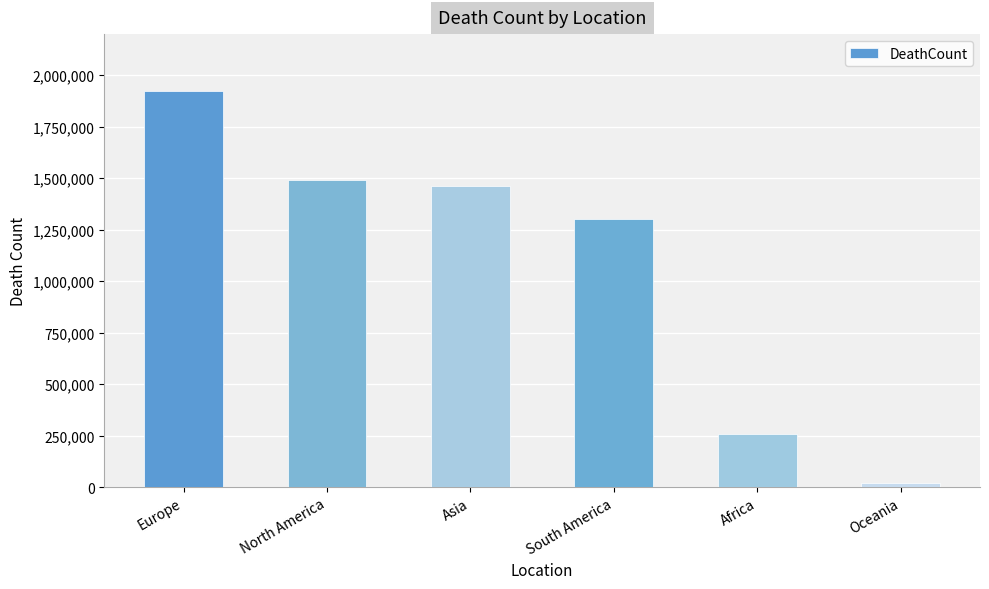

Rank the categories by value from lowest to highest.

Oceania, Africa, South America, Asia, North America, Europe